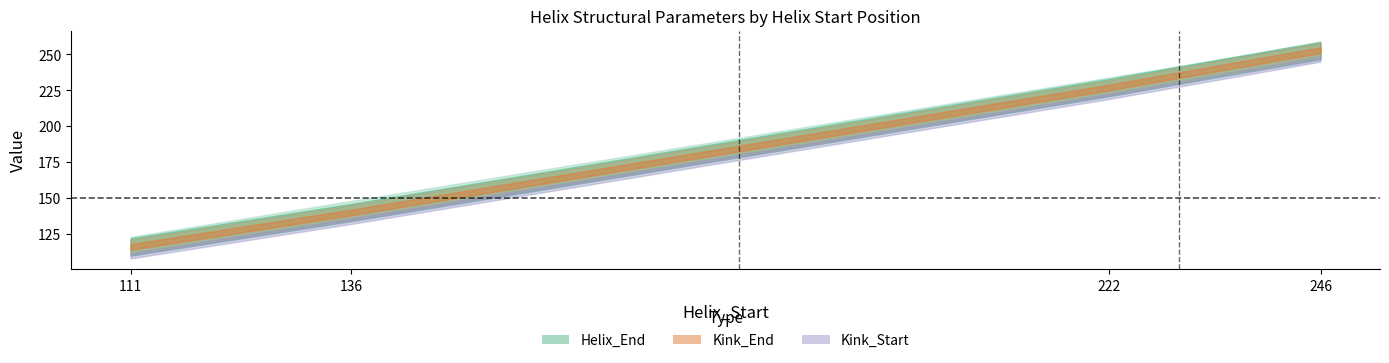

What is the difference between the maximum and second lowest values in the Kink_Start series?

113.0